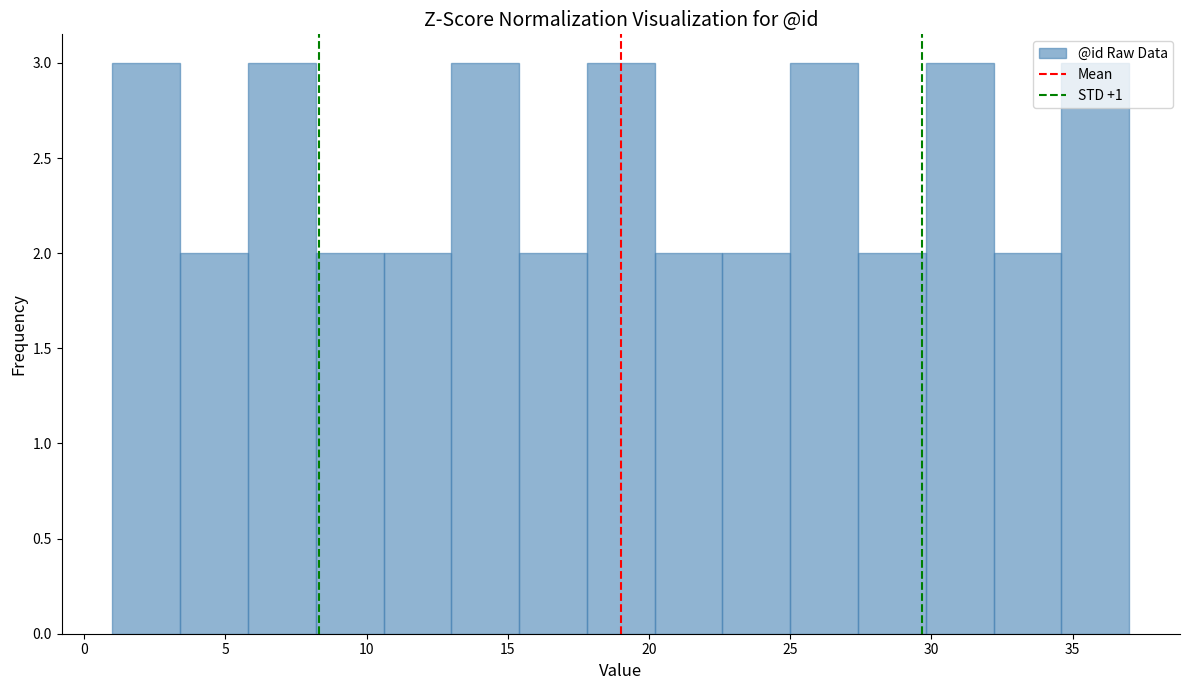

What is the height of the bar covering 17.8 to 20.2 on the x-axis? Neither the bar edges nor the heights are printed on the chart, so give them approximately, as read against the axes.

3